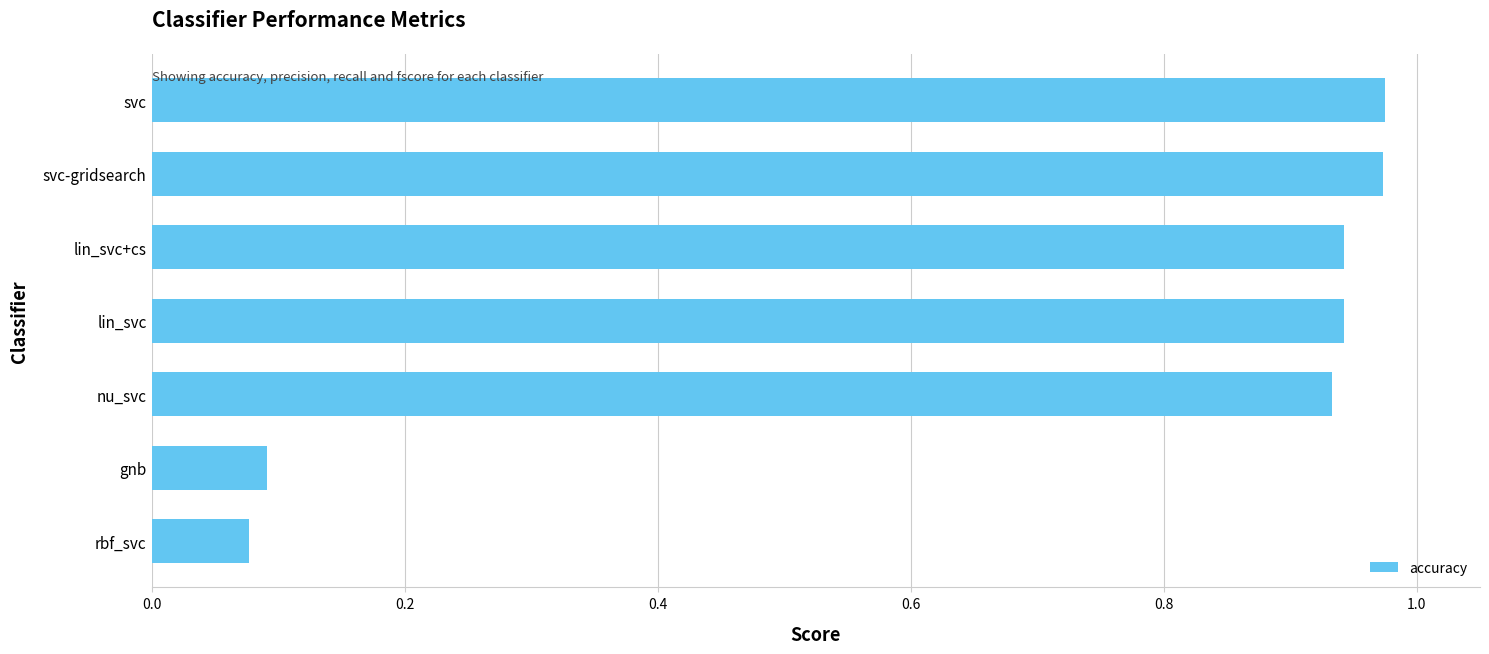

The chart shows a value of 0.6 at svc. True or false?

False